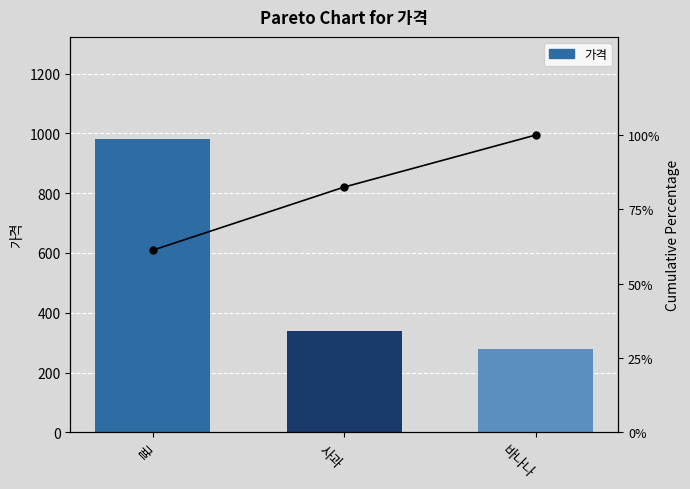

List the labels in order of Cumulative % value, largest first.

바나나, 사과, 귤